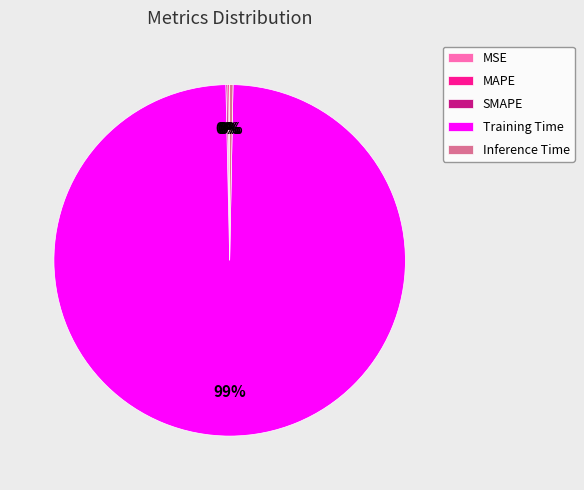

Is it true that Inference Time is 0% of the pie?

True